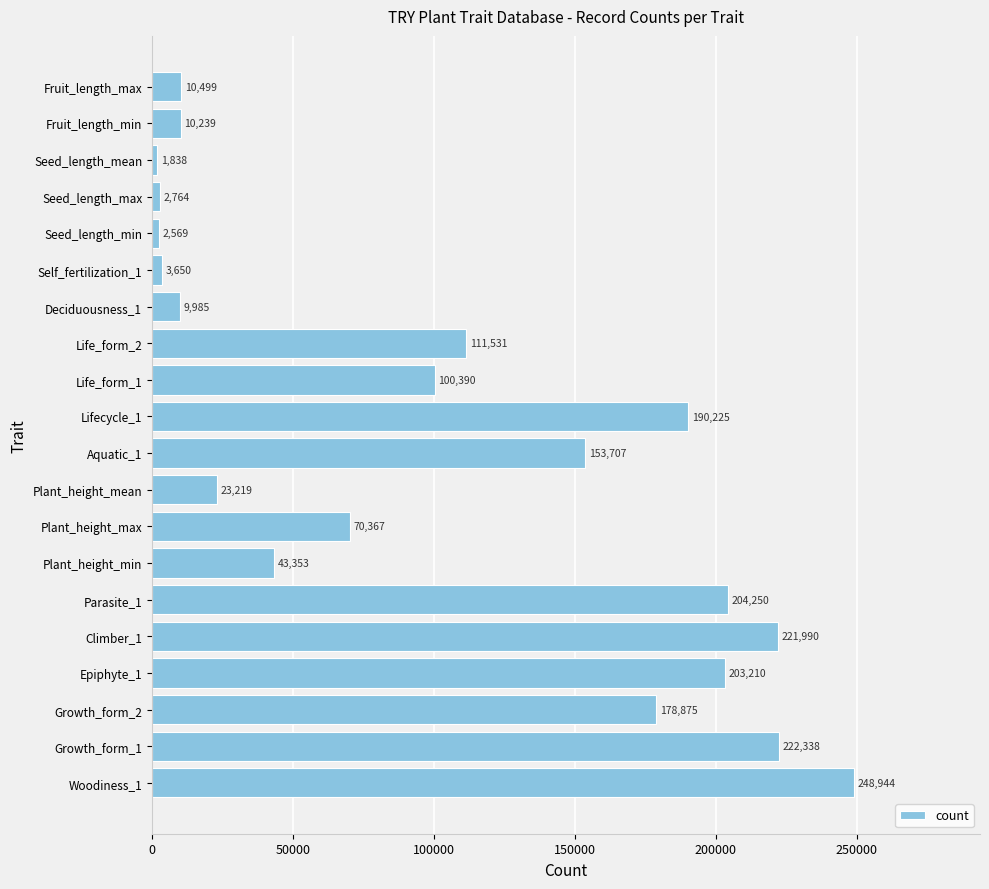

Approximately how many times larger is the value at Lifecycle_1 compared to Climber_1?

0.9